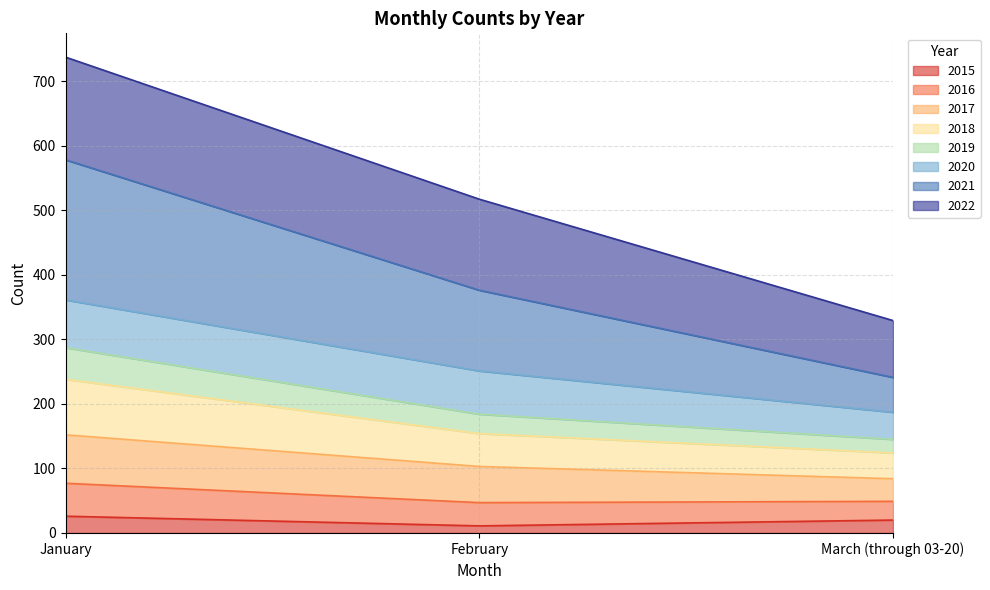

What is the maximum value for 2015?

26